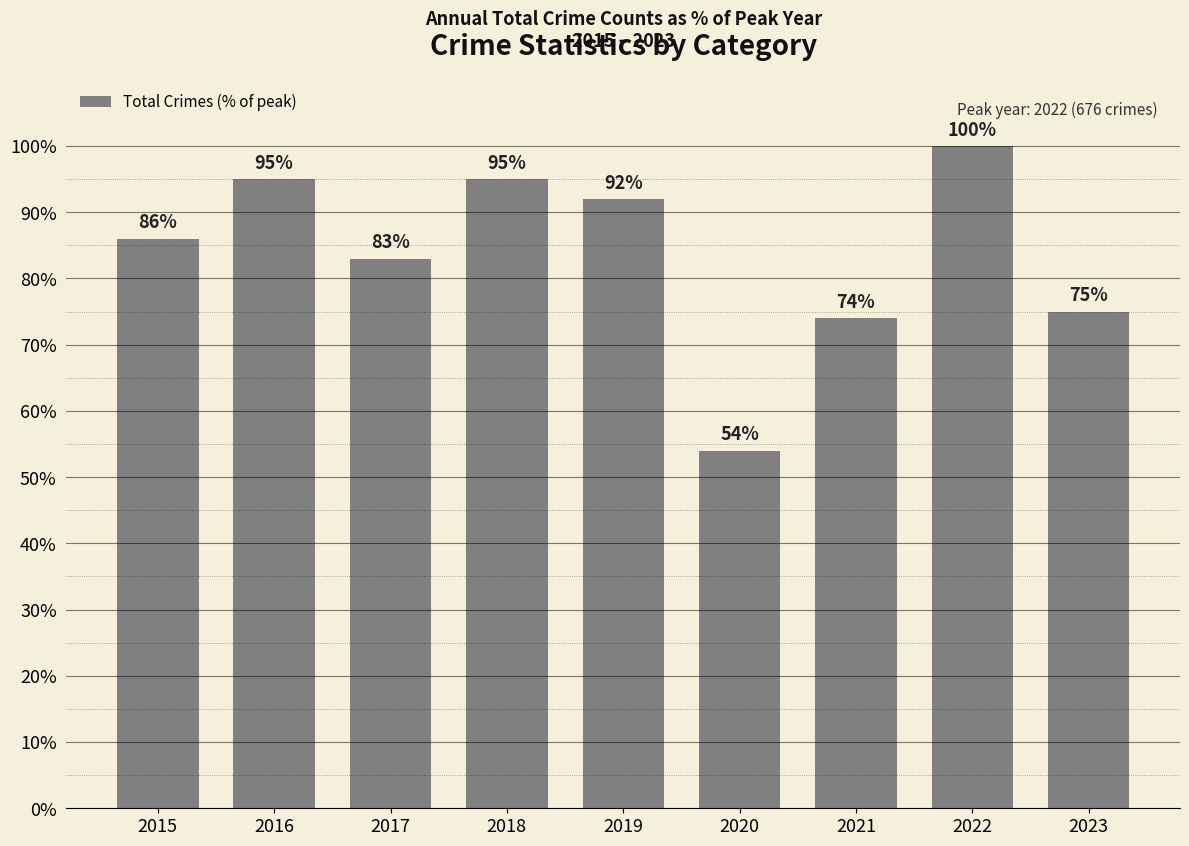

What is the approximate value at 2020, to the nearest 10?

50